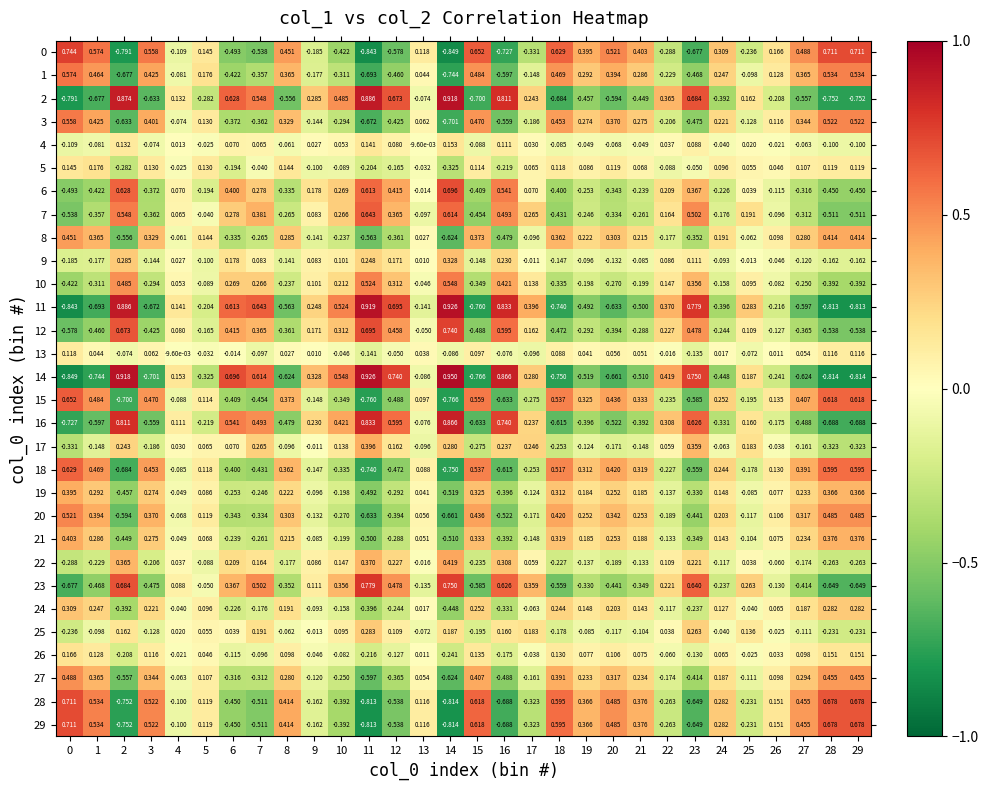

How many categories are shown in the chart?

30